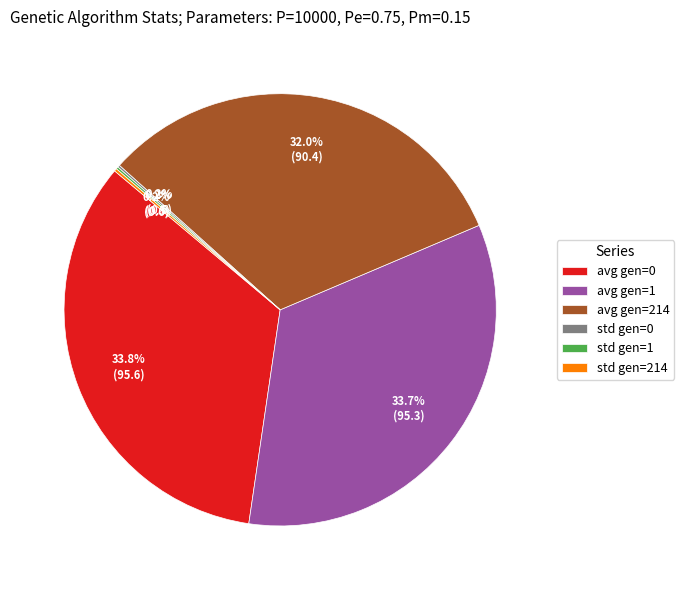

Does avg gen=0 account for over 50% of the chart?

No